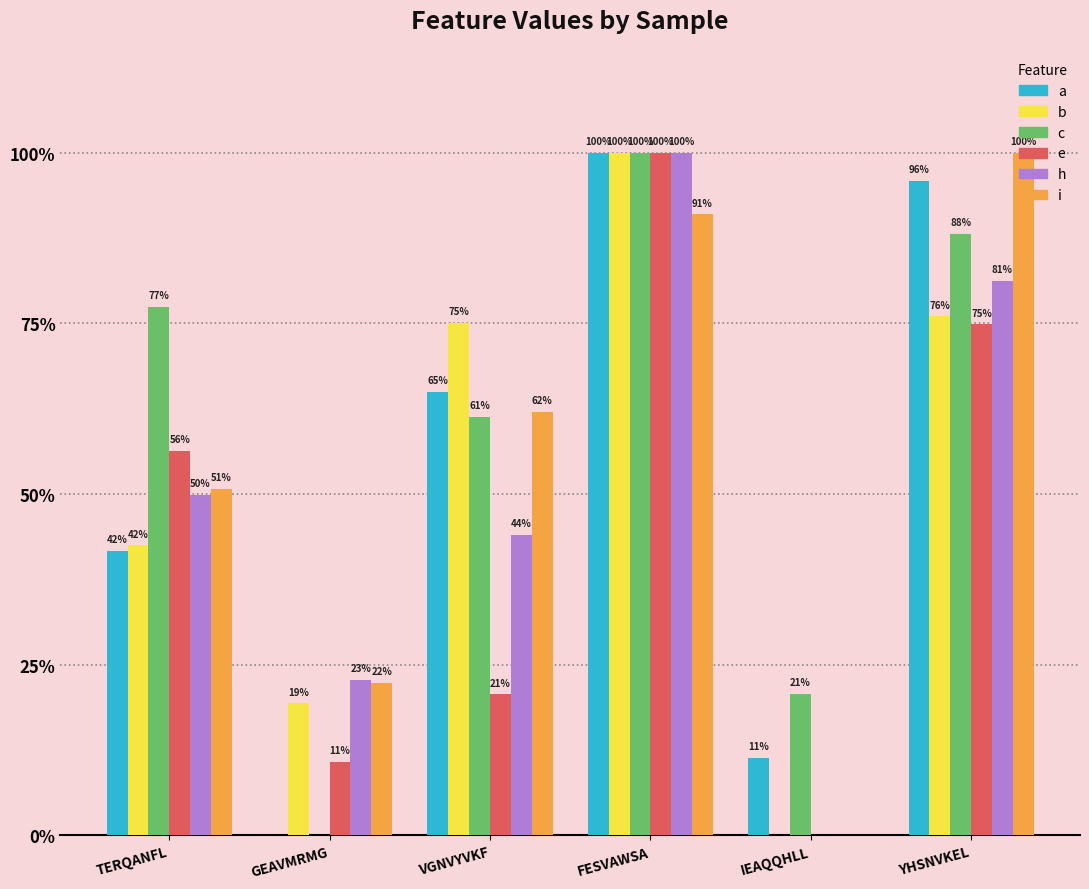

Reading left to right, extract all data points from this chart.

a: 0.4	0.0	0.6	1.0	0.1	1.0
b: 0.4	0.2	0.8	1.0	0.0	0.8
c: 0.8	0.0	0.6	1.0	0.2	0.9
e: 0.6	0.1	0.2	1.0	0.0	0.7
h: 0.5	0.2	0.4	1.0	0.0	0.8
i: 0.5	0.2	0.6	0.9	0.0	1.0